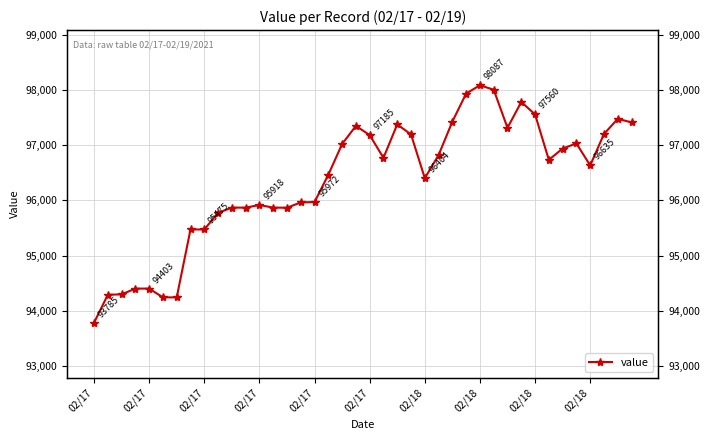

Where is the first local maximum?

02/17